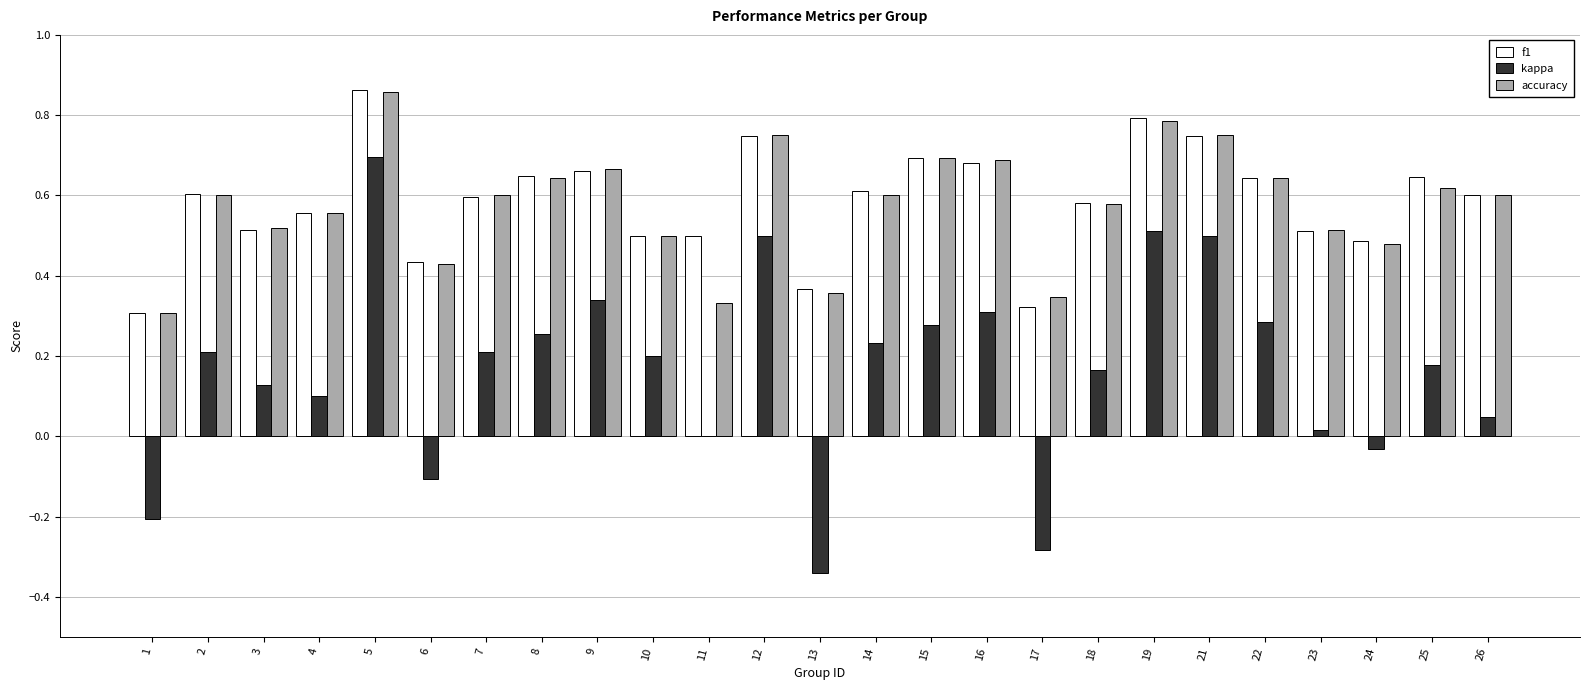

What is the sum of all accuracy values?

14.4